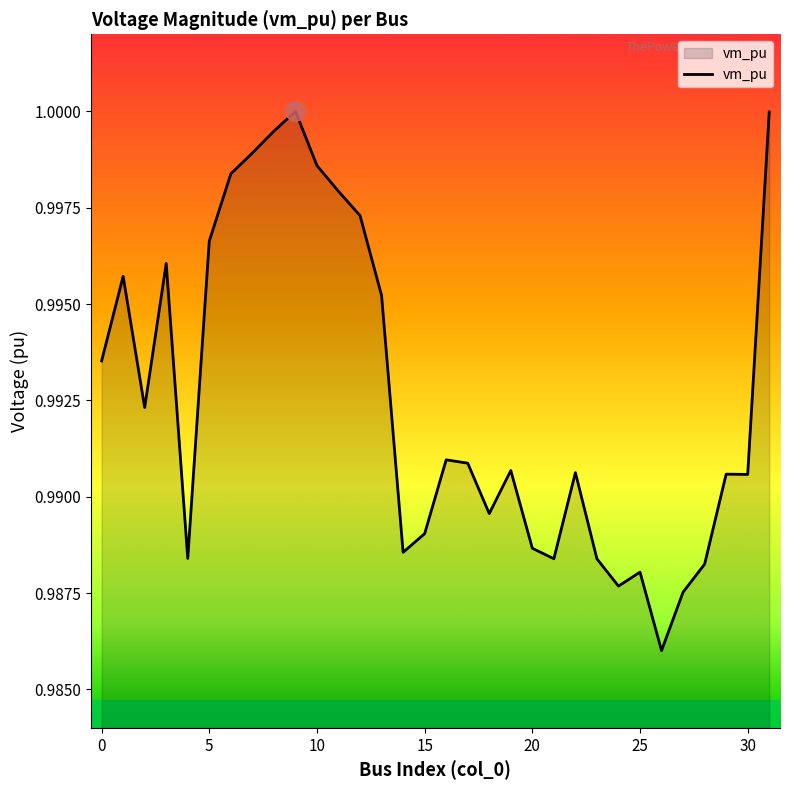

Does the chart have visible grid lines?

No